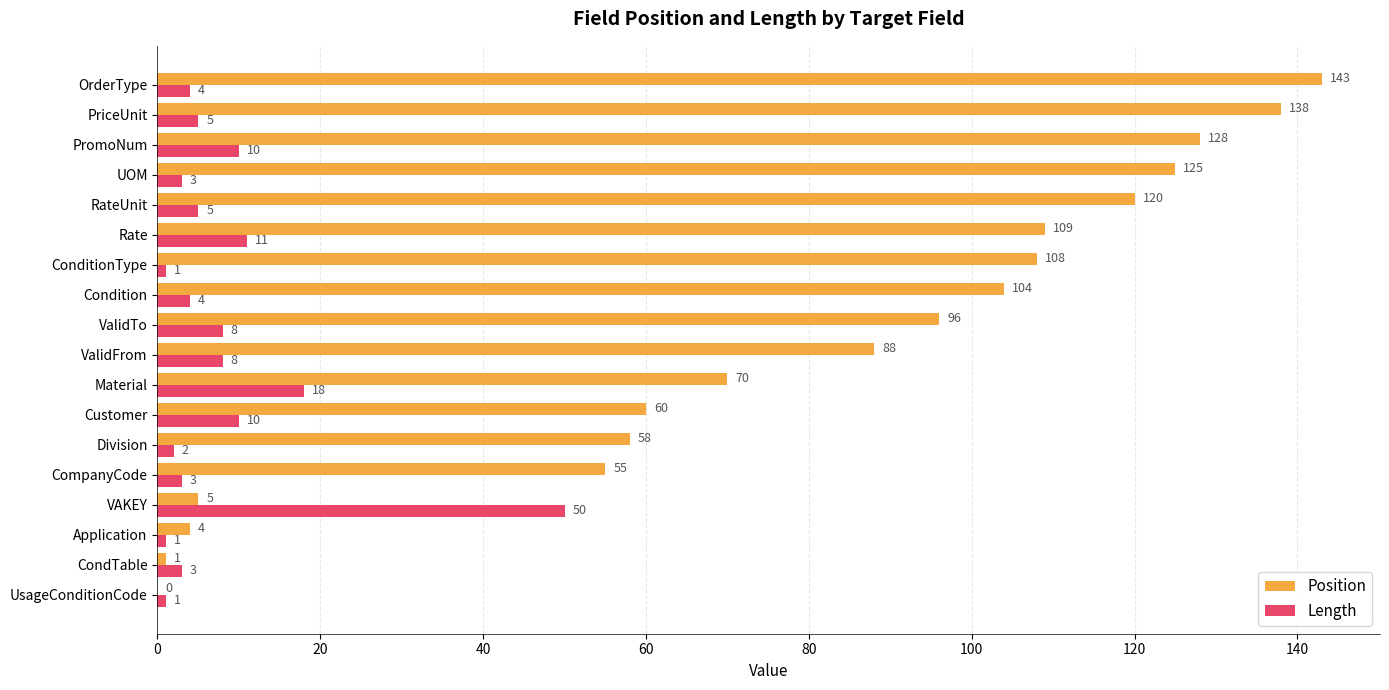

What is the sum of all Length values?

147